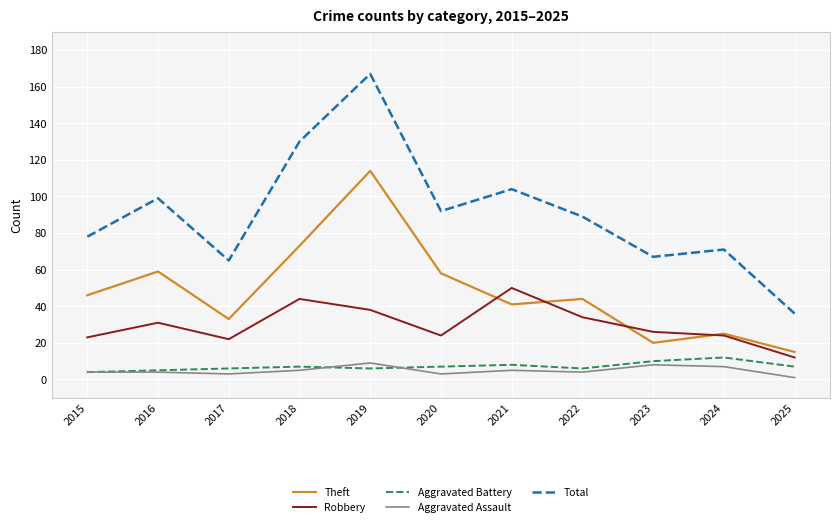

True or false: Total and Robbery intersect in this chart.

False